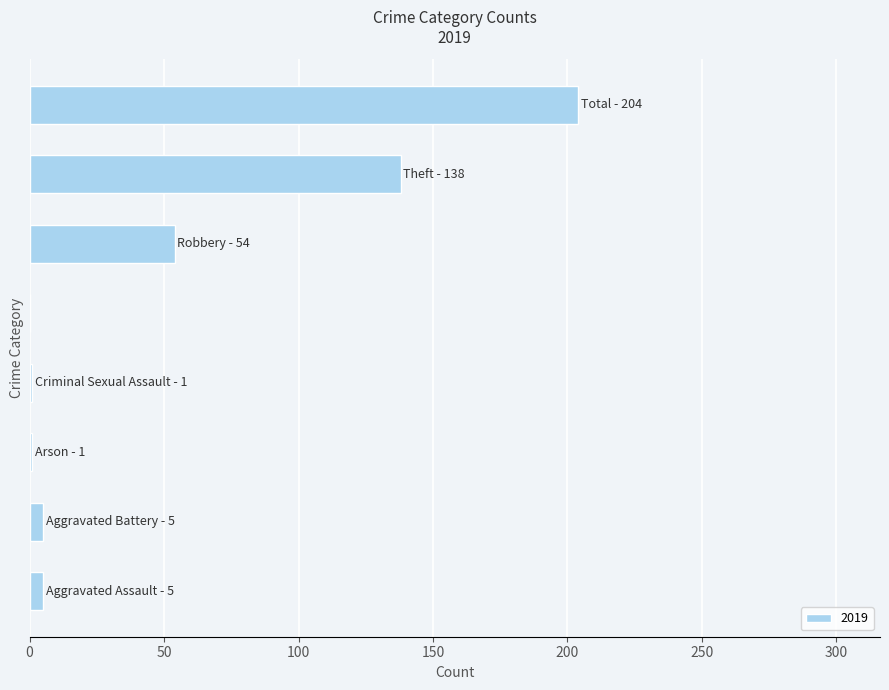

What is the sum of all values?

408